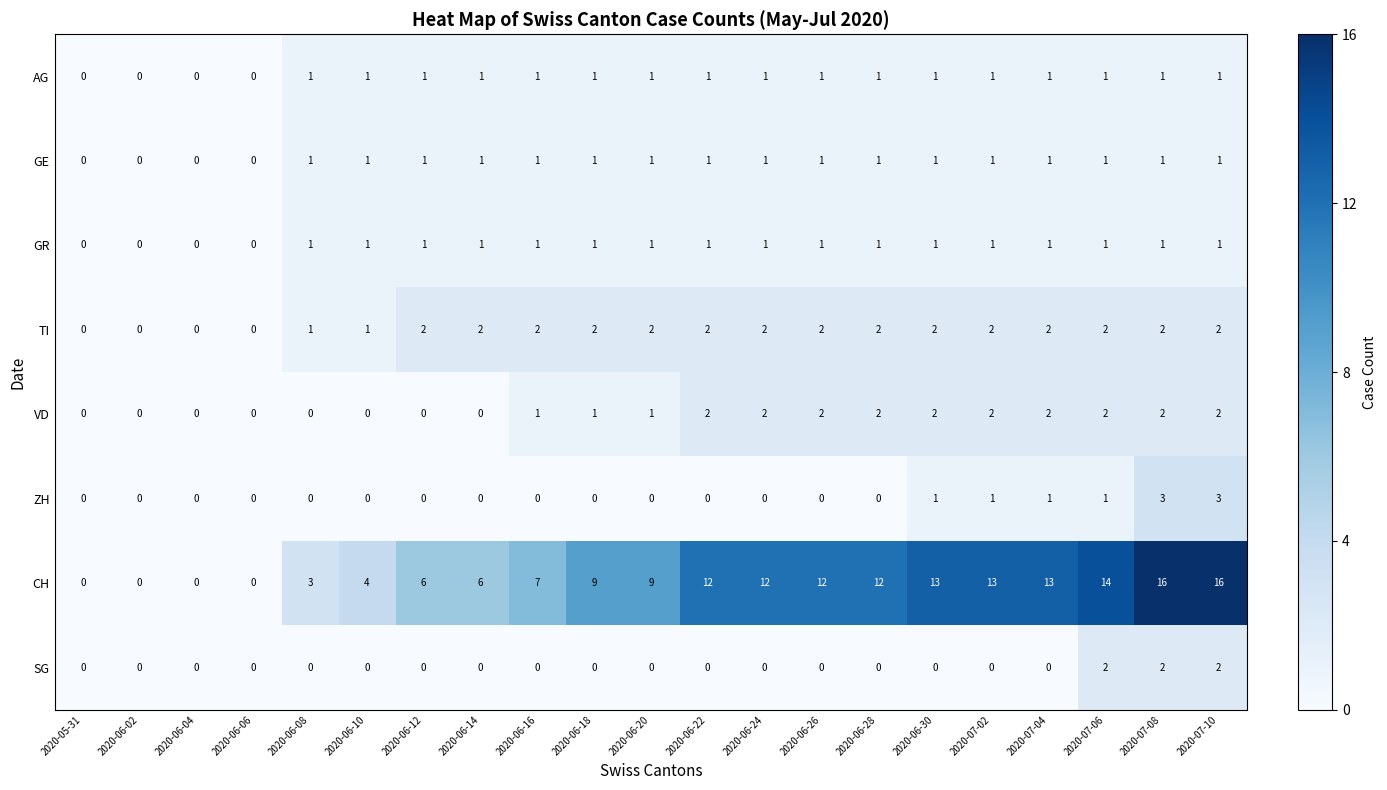

The value of TI at 2020-06-02 is 0. True or false?

True